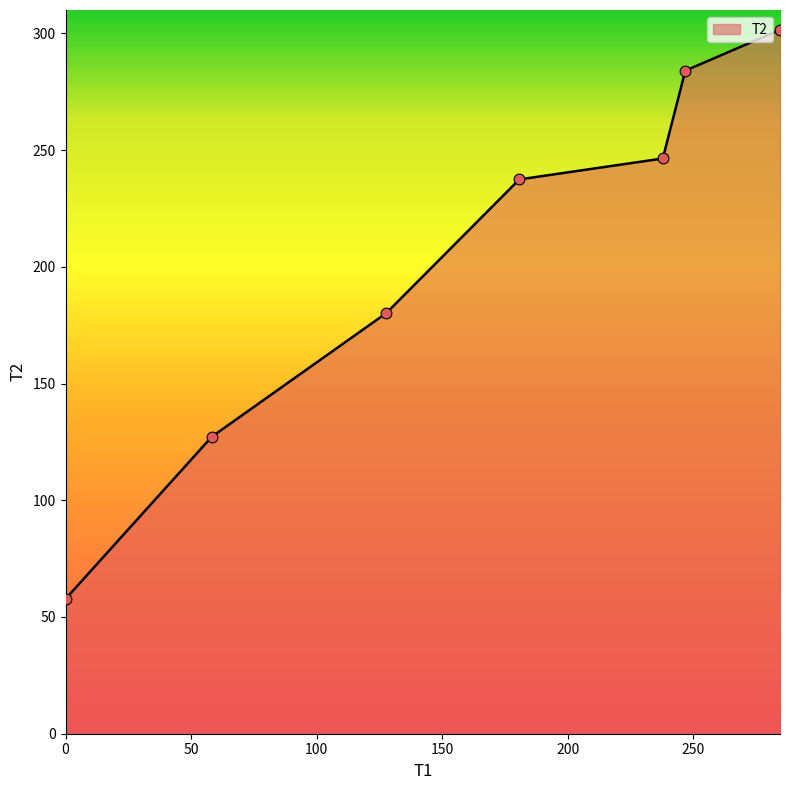

What is the maximum value shown in the chart?

301.5